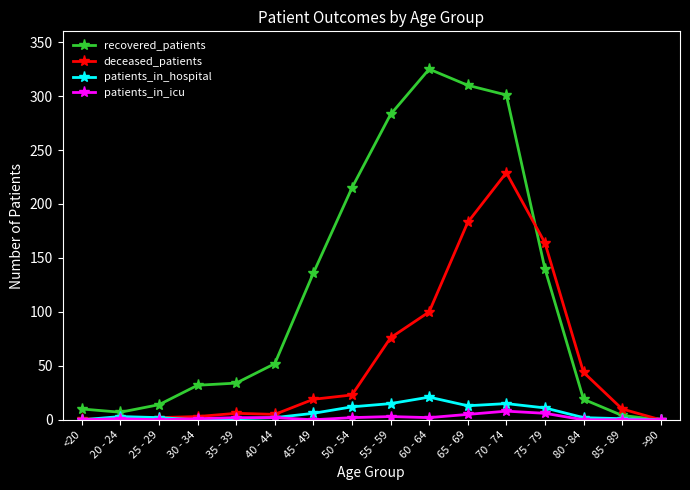

At which category is the sum across all series the highest?

70 - 74